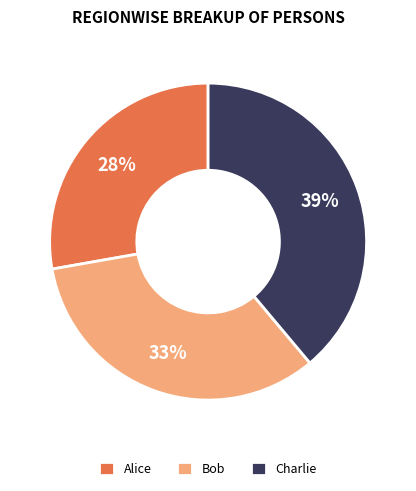

What is the smallest slice in the pie chart?

Alice